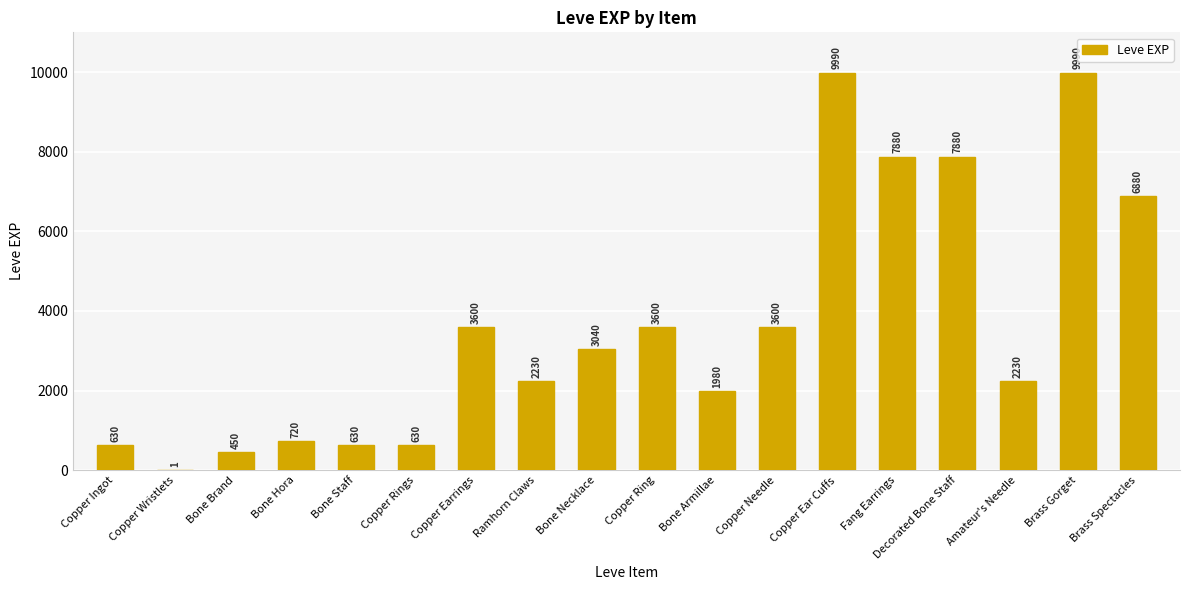

Approximately how many times larger is the value at Copper Ingot compared to Brass Gorget?

0.1